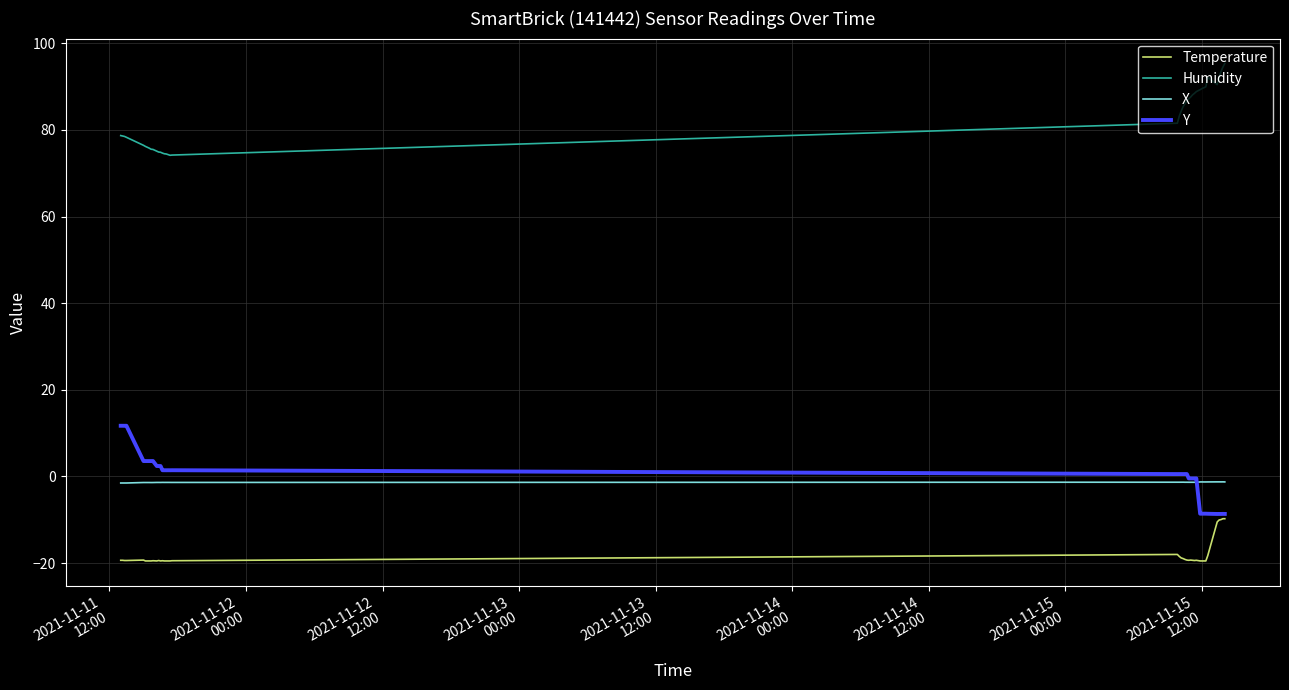

Which series has the largest total across all categories?

Humidity